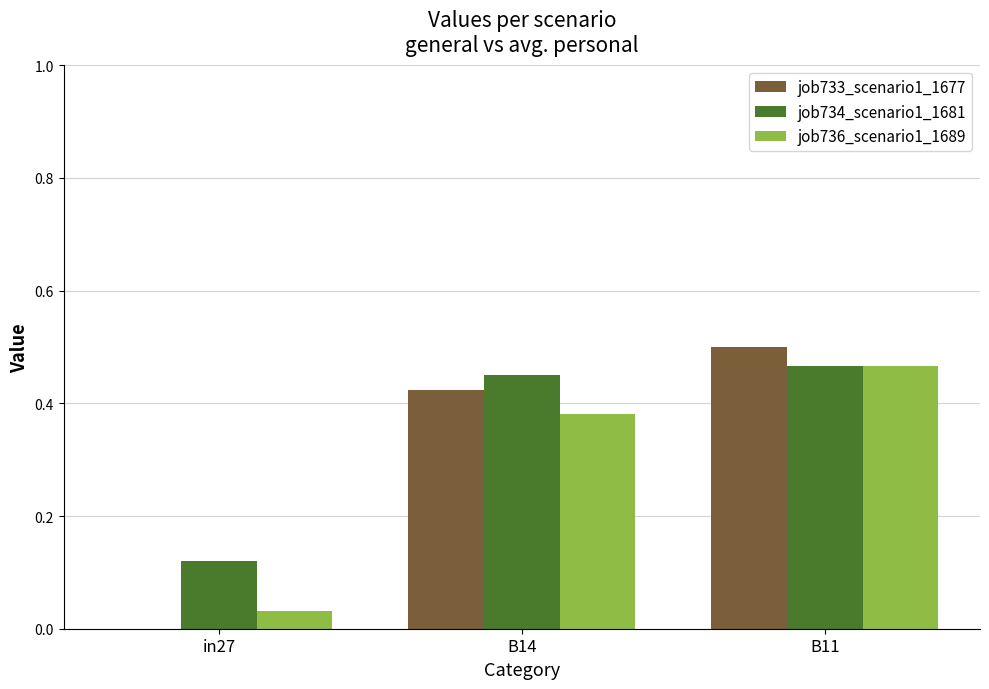

Between B14 and B11, which series saw the biggest shift?

job736_scenario1_1689